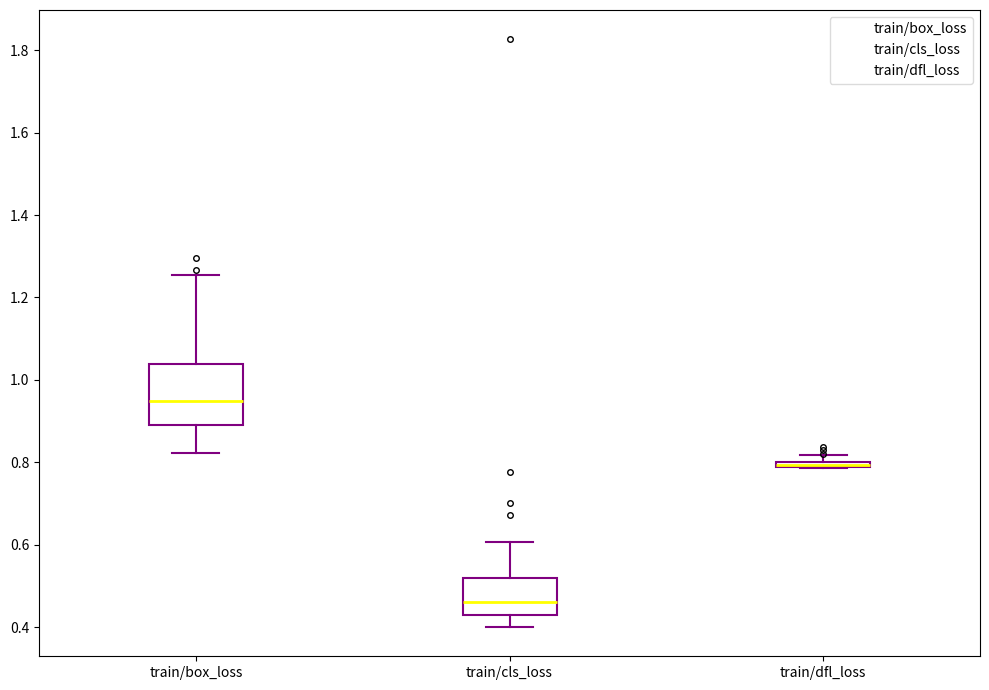

Which box is the tallest, from its lower edge to its upper edge?

train/box_loss